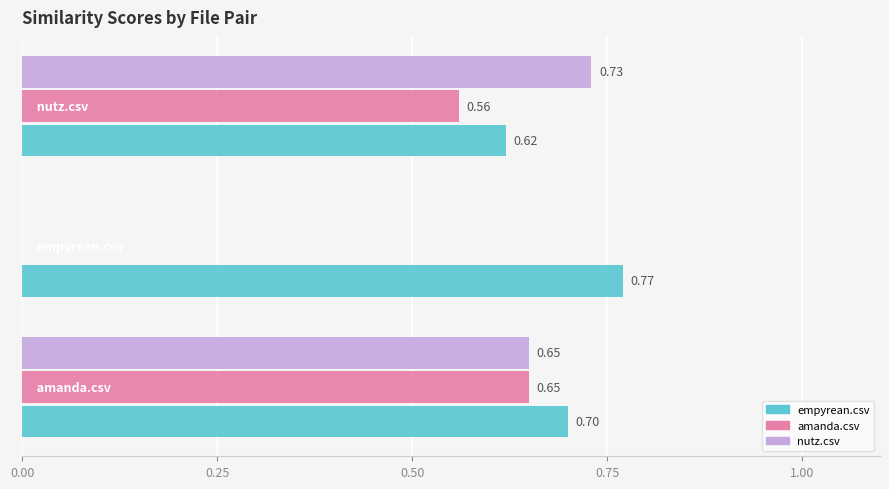

Which series has the largest total across all categories?

empyrean.csv